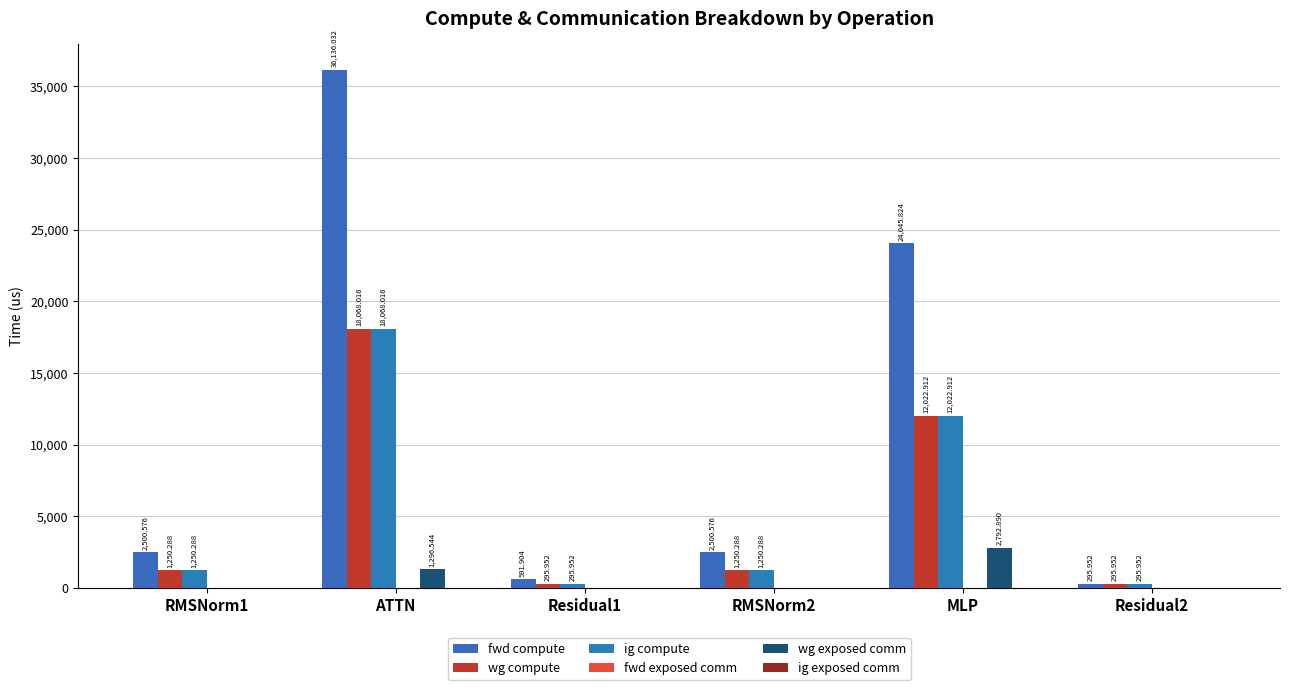

At ATTN, list the series in order from largest to smallest.

fwd compute, wg compute, ig compute, wg exposed comm, fwd exposed comm, ig exposed comm